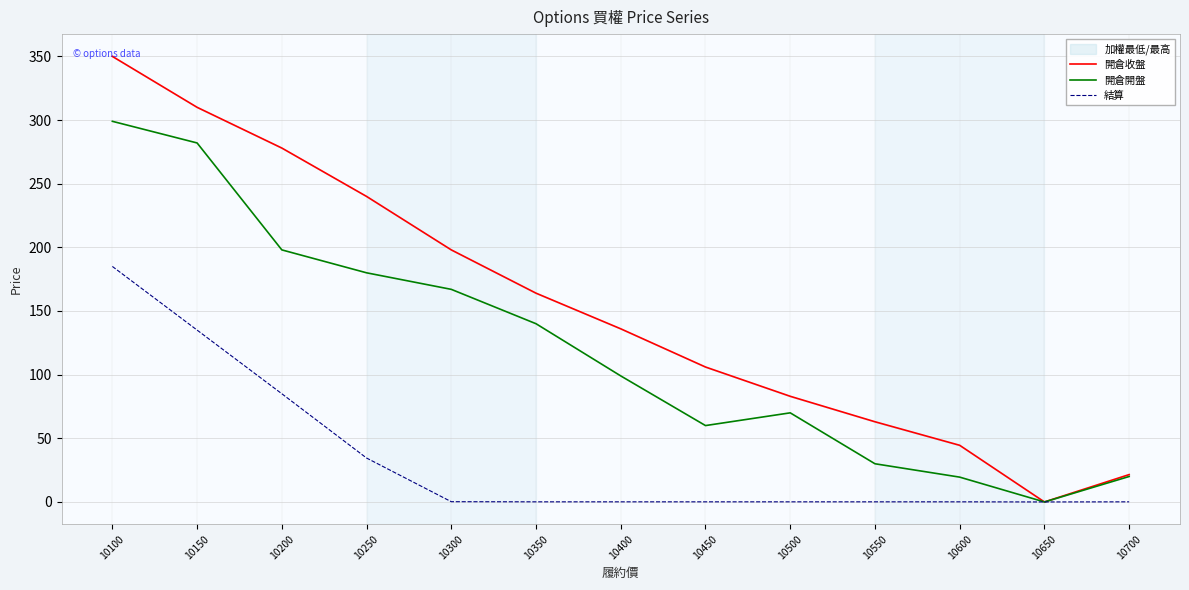

Is the value of 開倉收盤 at 10650 greater than the value of 結算 at 10100?

No